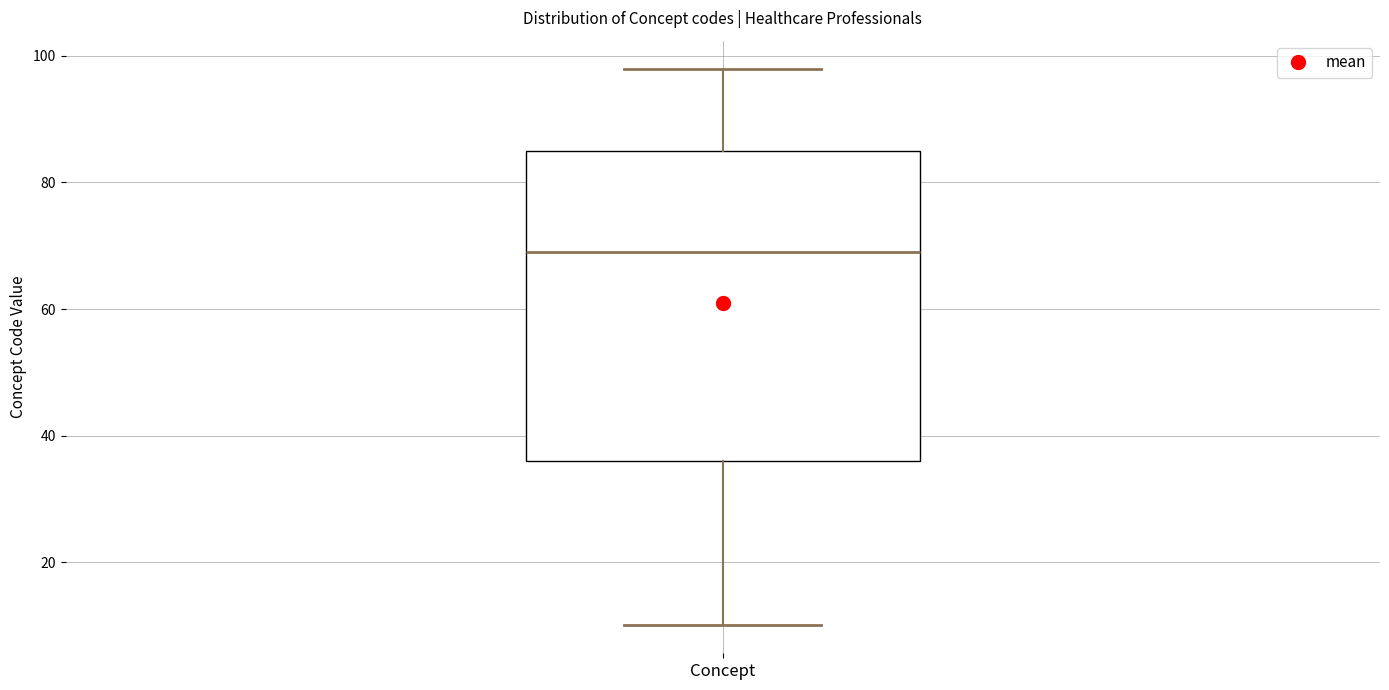

Transcribe this box plot: give where the median line is, the range the box spans, and where the two whiskers end, as read against the y-axis. The values are not printed on the chart, so give them approximately, as read against the axis.

median 70, box 36 to 86, whiskers 10 to 98